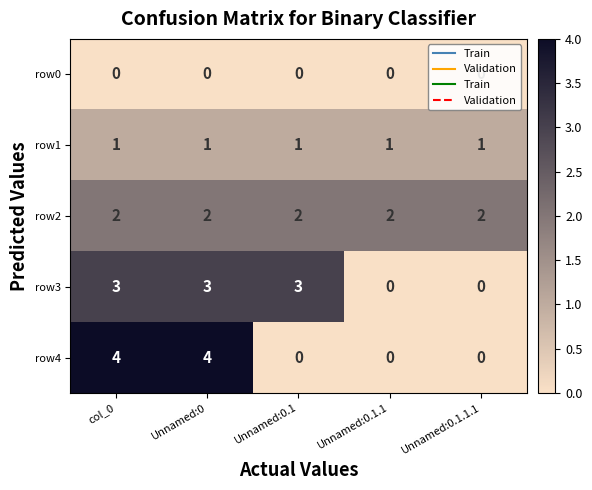

Count the row3 values in the range 0 to 3.

5